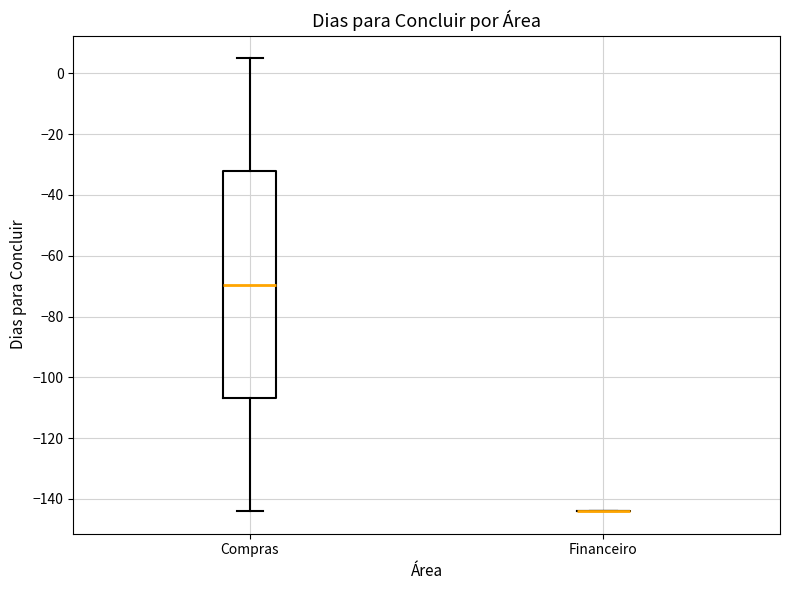

Reading left to right, transcribe this box plot: for each box, give where its median line is, the range the box spans, and where its two whiskers end, as read against the y-axis. The values are not printed on the chart, so give them approximately, as read against the axis.

Compras: median -70, box -106 to -32, whiskers -144 to 6
Financeiro: box collapsed to a line at -144, whiskers -144 to -144